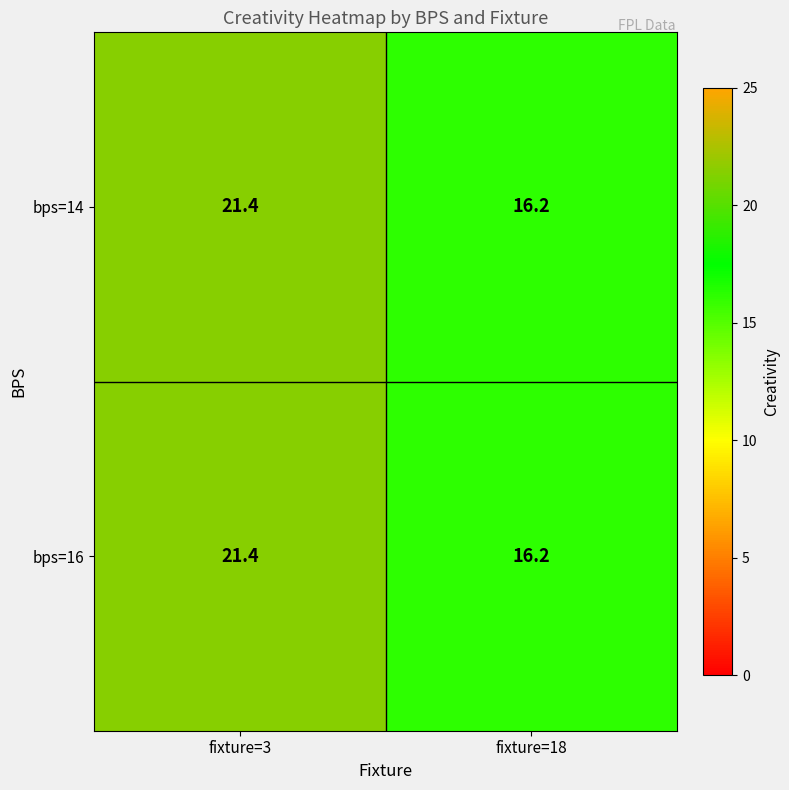

What is the total value across all series at fixture=18?

32.4